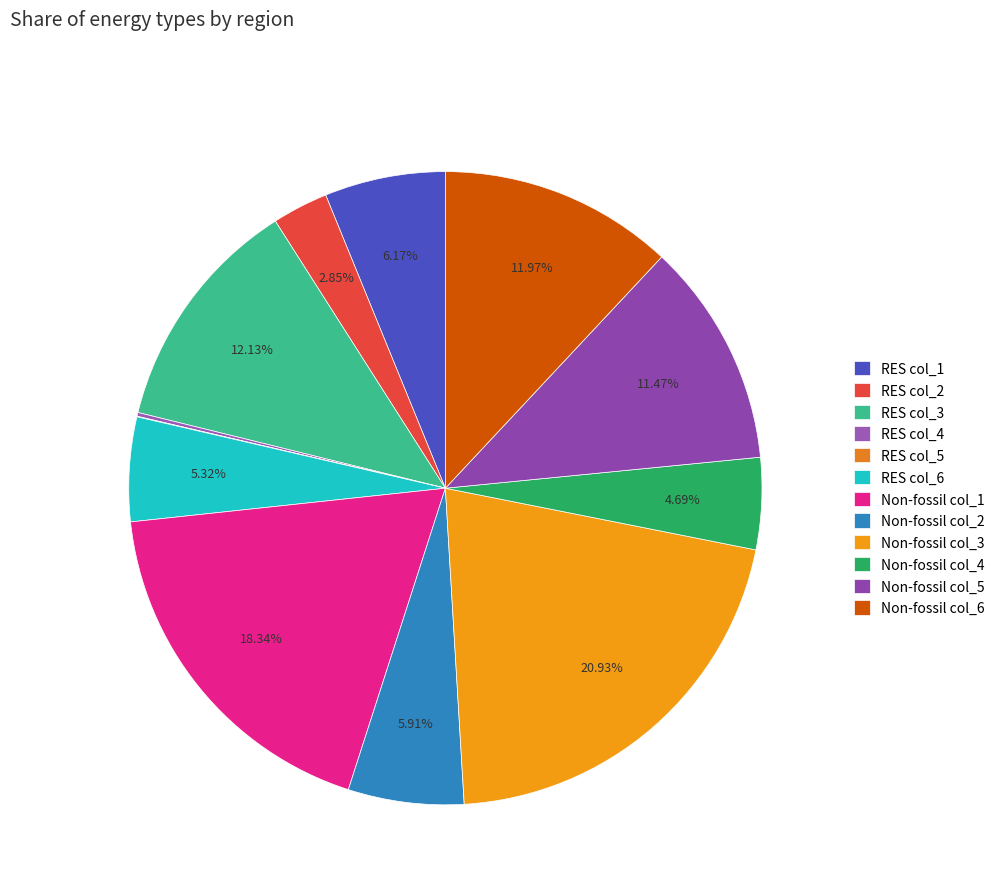

Is it true that RES col_5 is 11% of the pie?

False